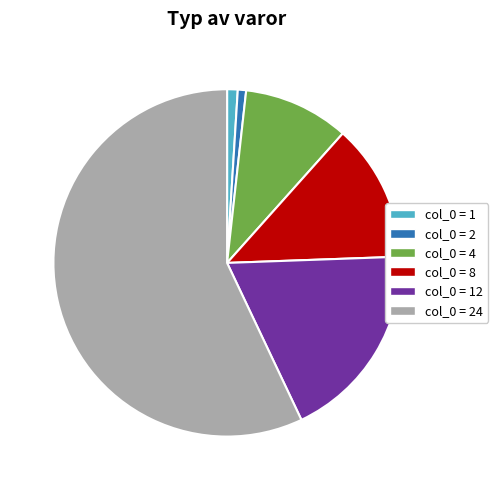

Is there any slice that represents more than half of the pie?

Yes